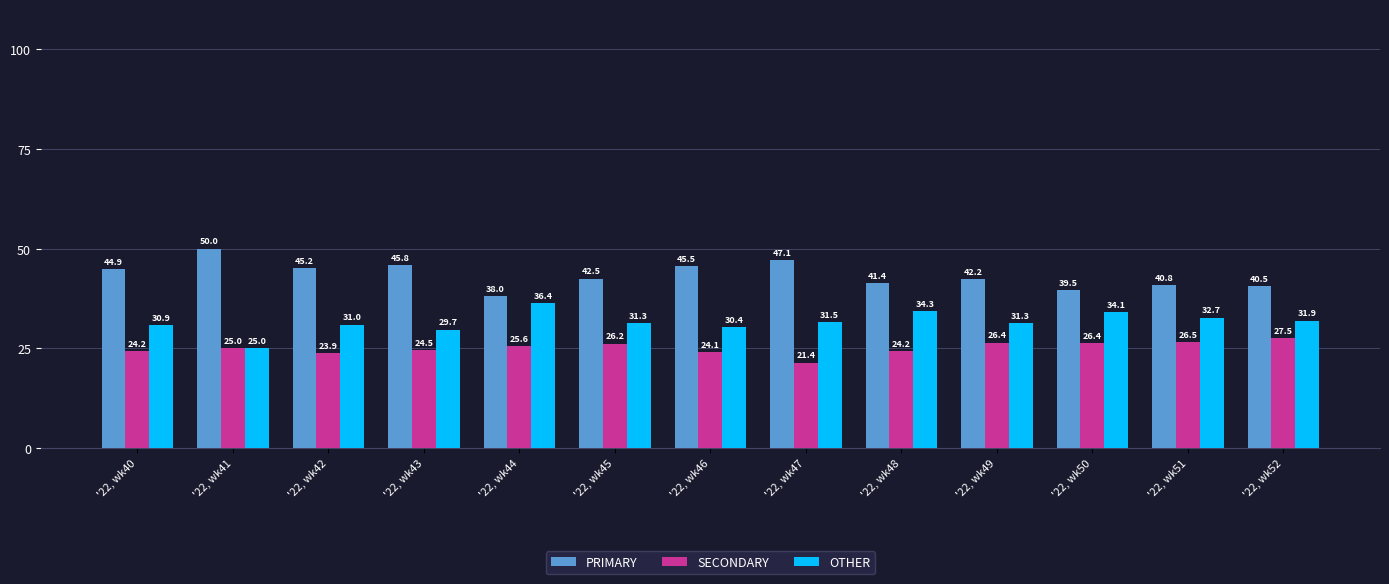

Does the chart contain any negative values?

No